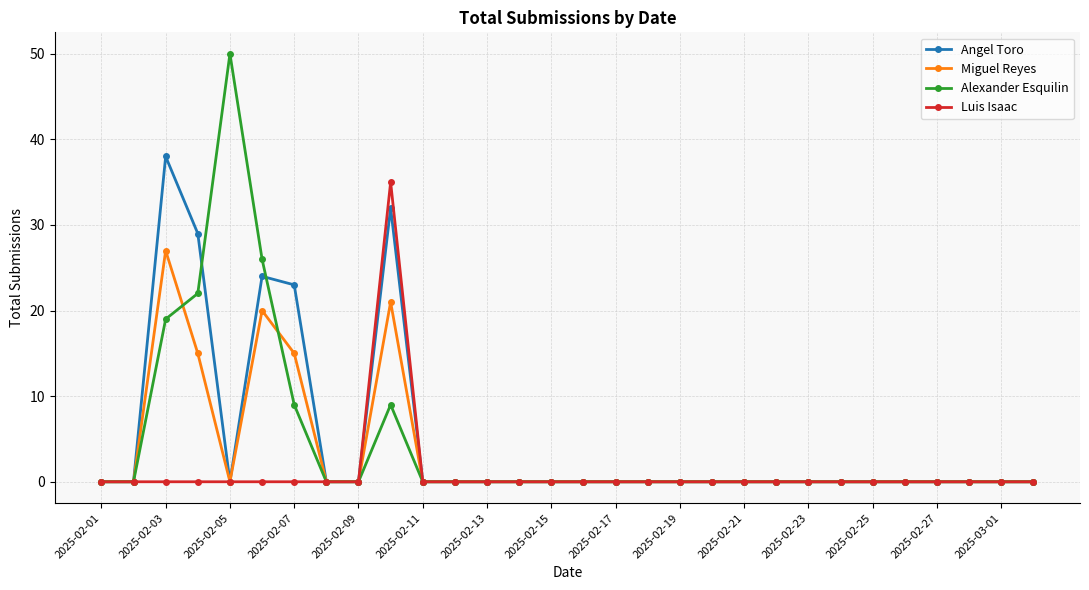

Is this an area chart (filled region under the line)?

No